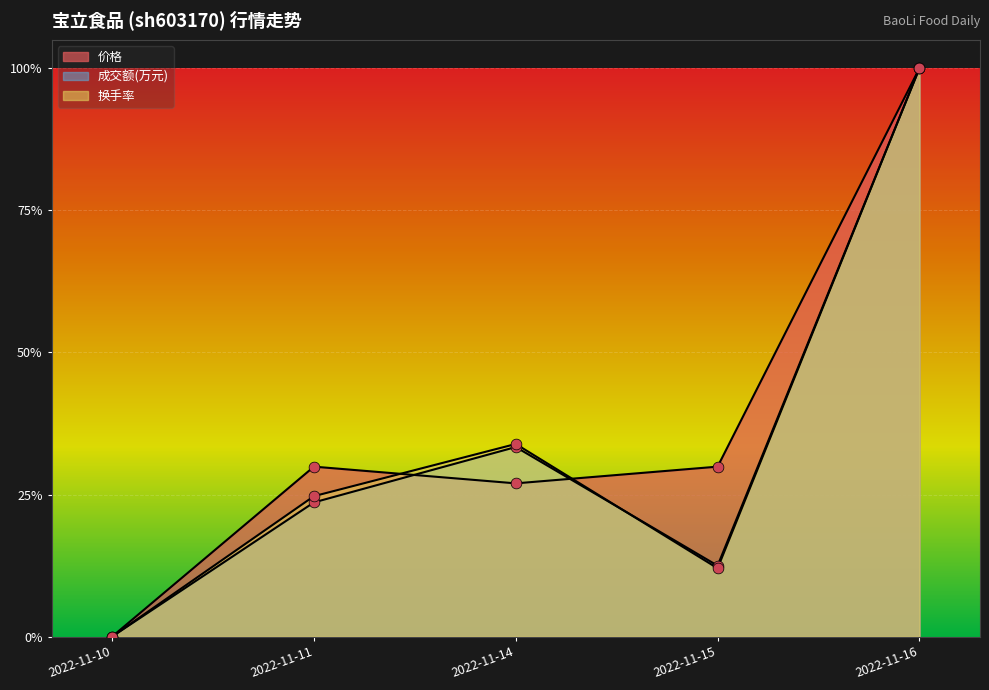

Which series contains the highest Y value?

价格